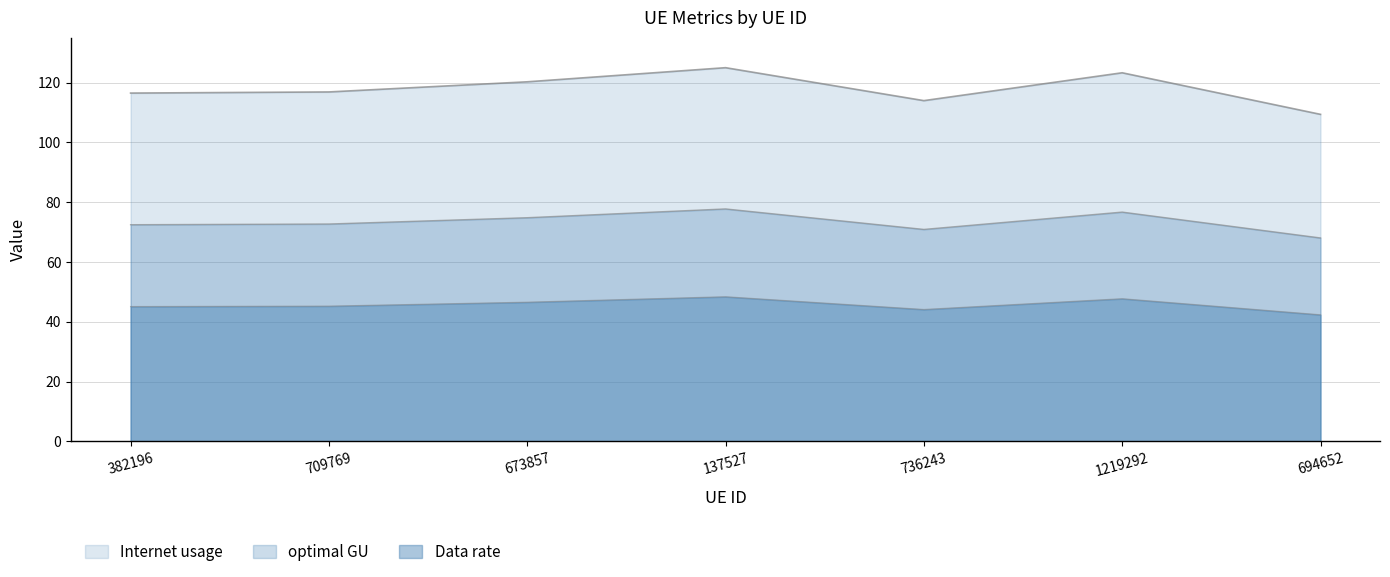

True or false: Internet usage and Data rate cross at least once.

False